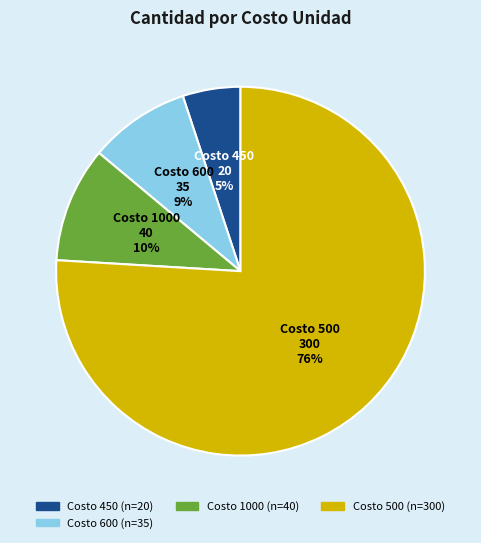

Is there any slice that represents more than half of the pie?

Yes